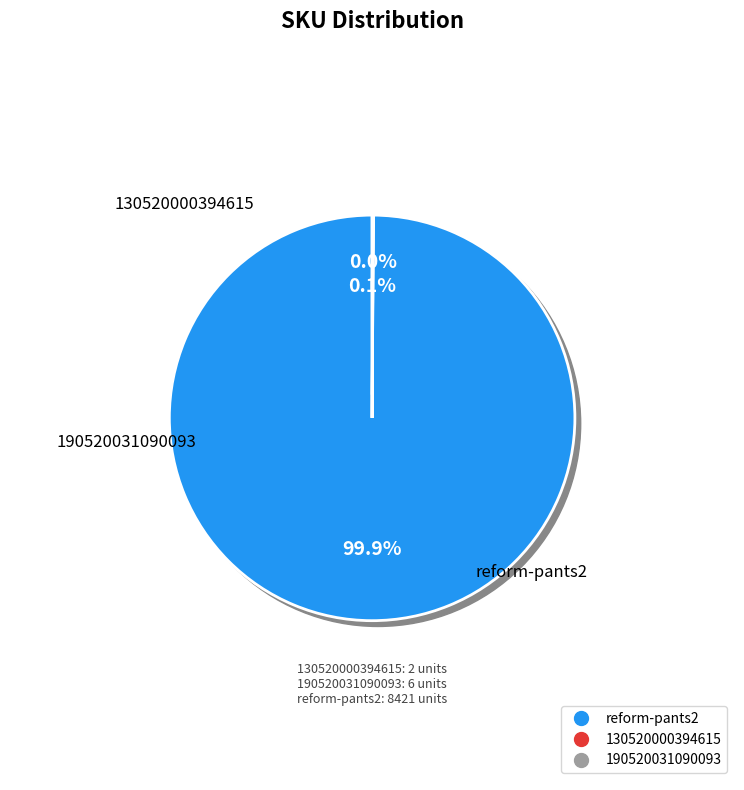

Does 190520031090093 represent more than half of the total?

No